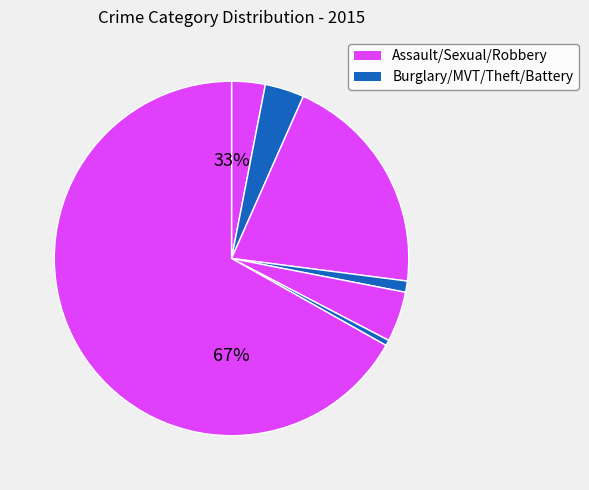

Count the number of slices in the pie.

7